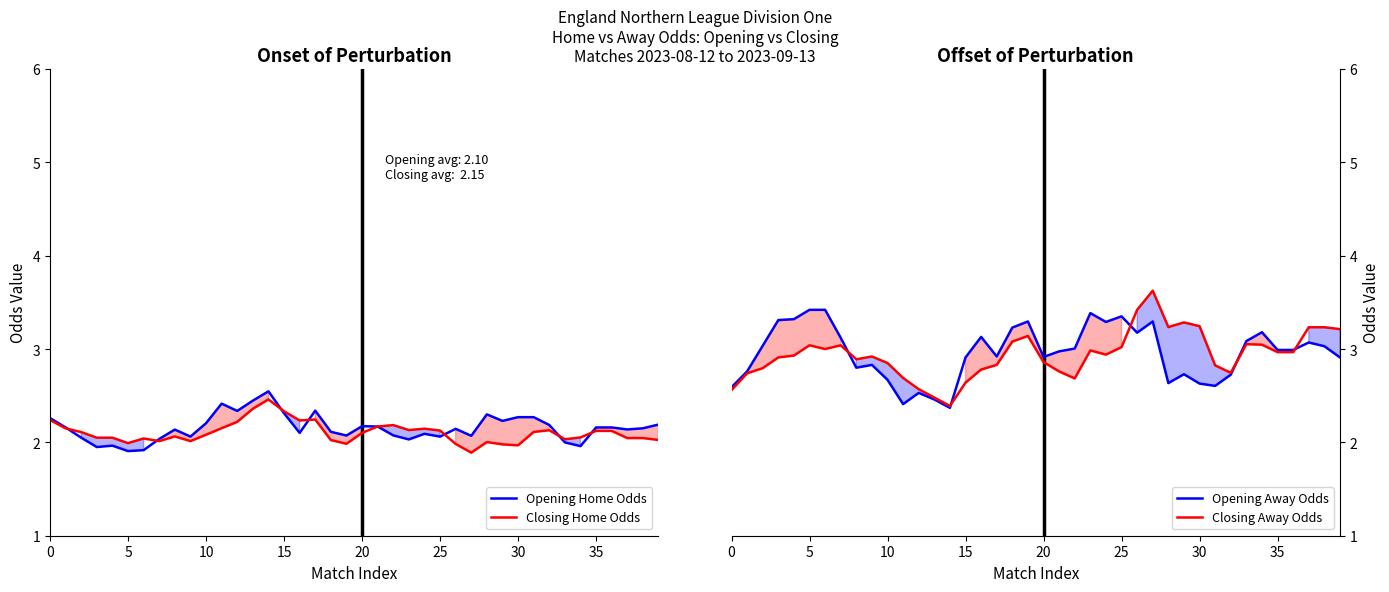

Which series has the largest total across all categories?

Opening Away Odds